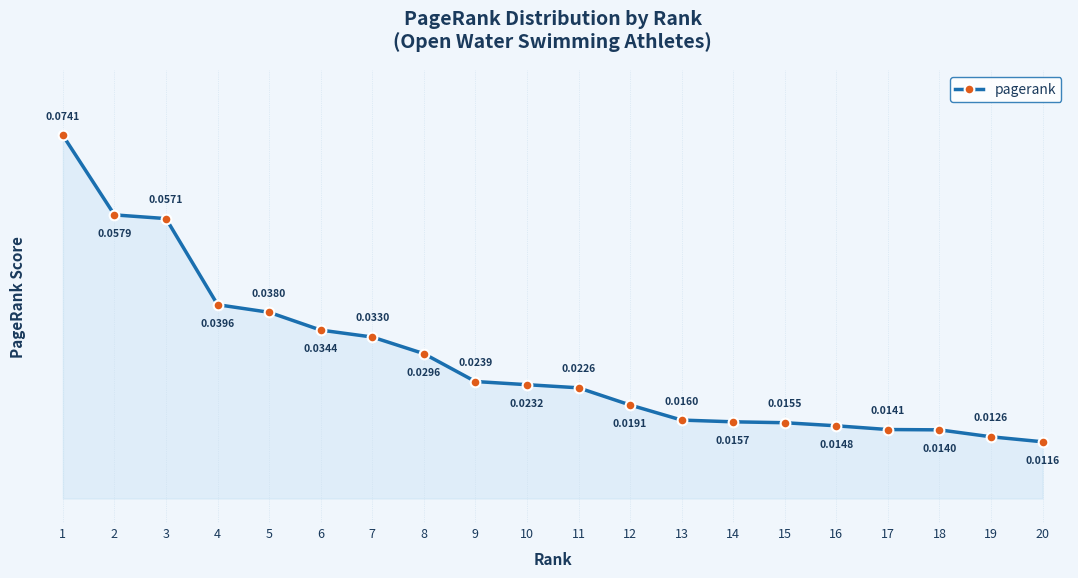

Where is the data nearest to the value 0?

20